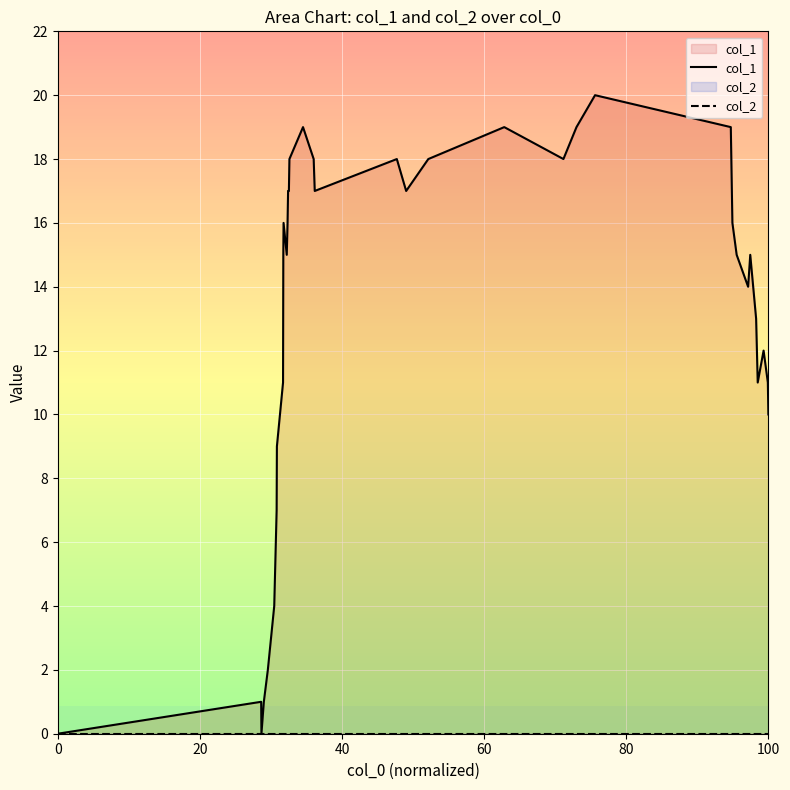

True or false: col_2 and col_1 cross at least once.

False